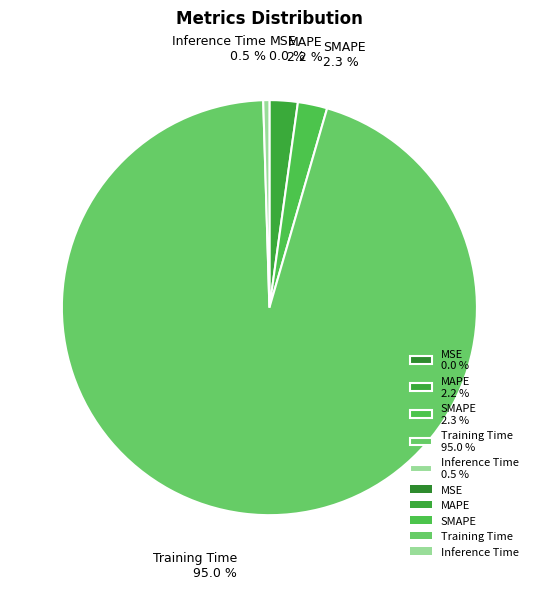

Does MAPE 2.2 % account for over 50% of the chart?

No